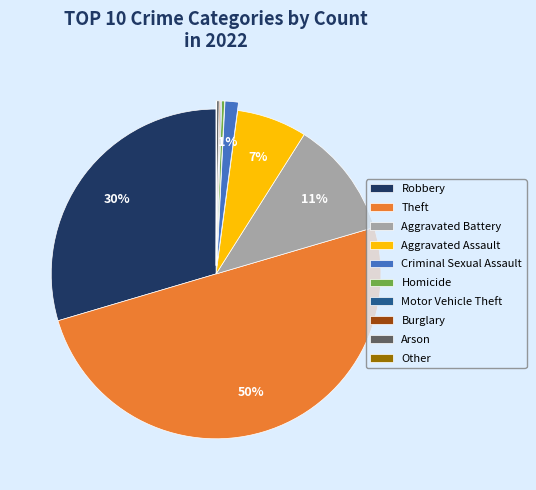

What is the largest slice in the pie chart?

Theft